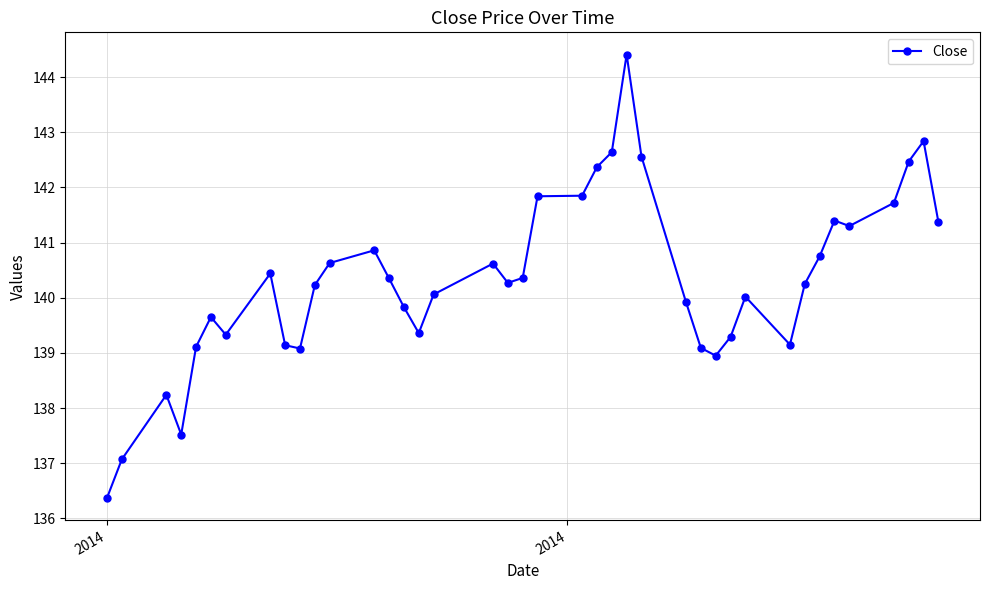

True or false: the data has more than 1 interior local peaks.

True